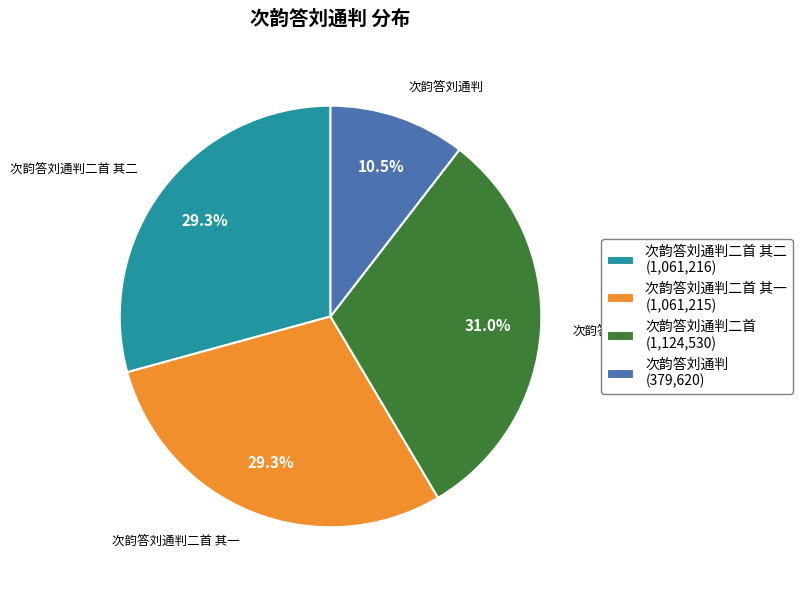

To the nearest percent, what is the average slice percentage?

25%